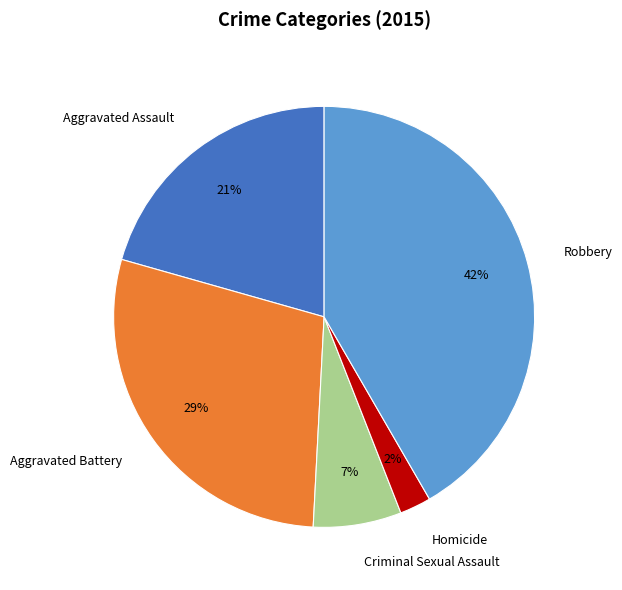

What is the ratio of the value at Robbery to the value at Aggravated Assault?

2.0